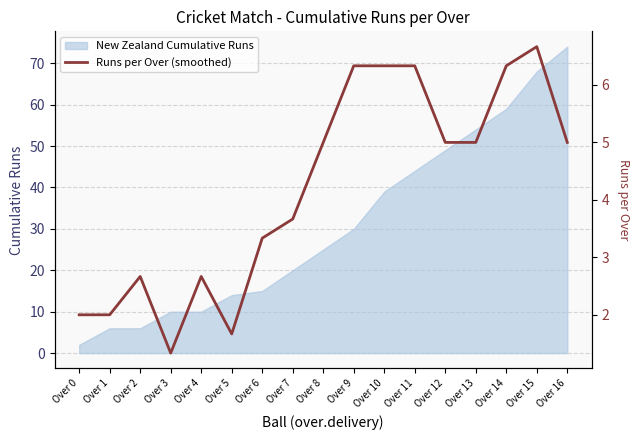

How many lines are shown in the chart?

1